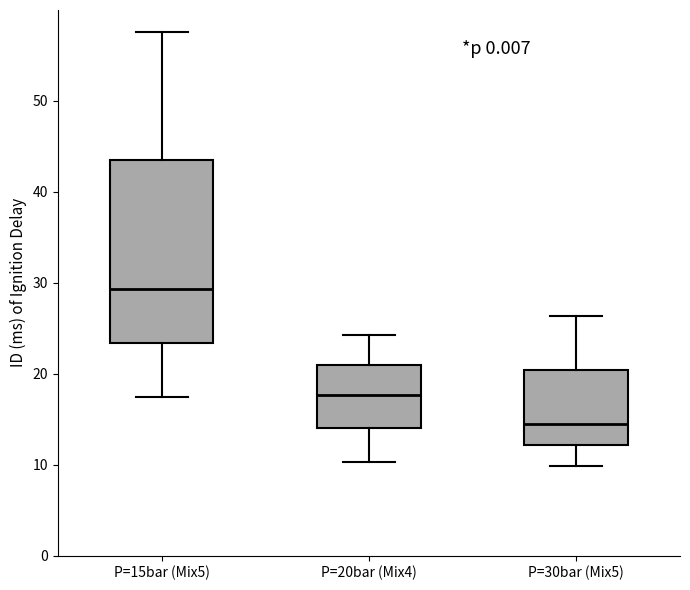

Comparing the boxes themselves (not the whiskers), which one is the tallest?

P=15bar (Mix5)